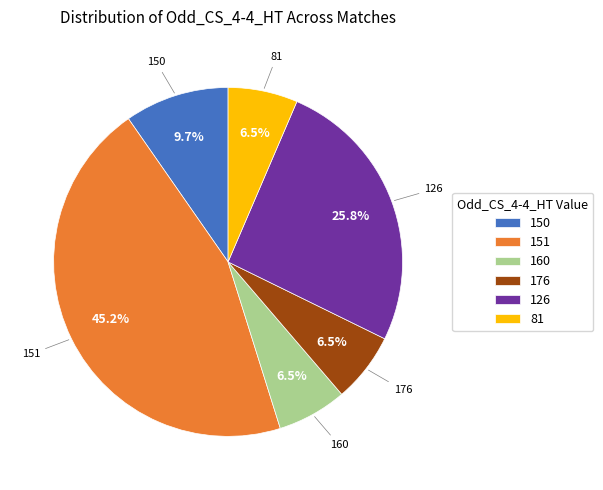

Does any single category account for the majority?

No